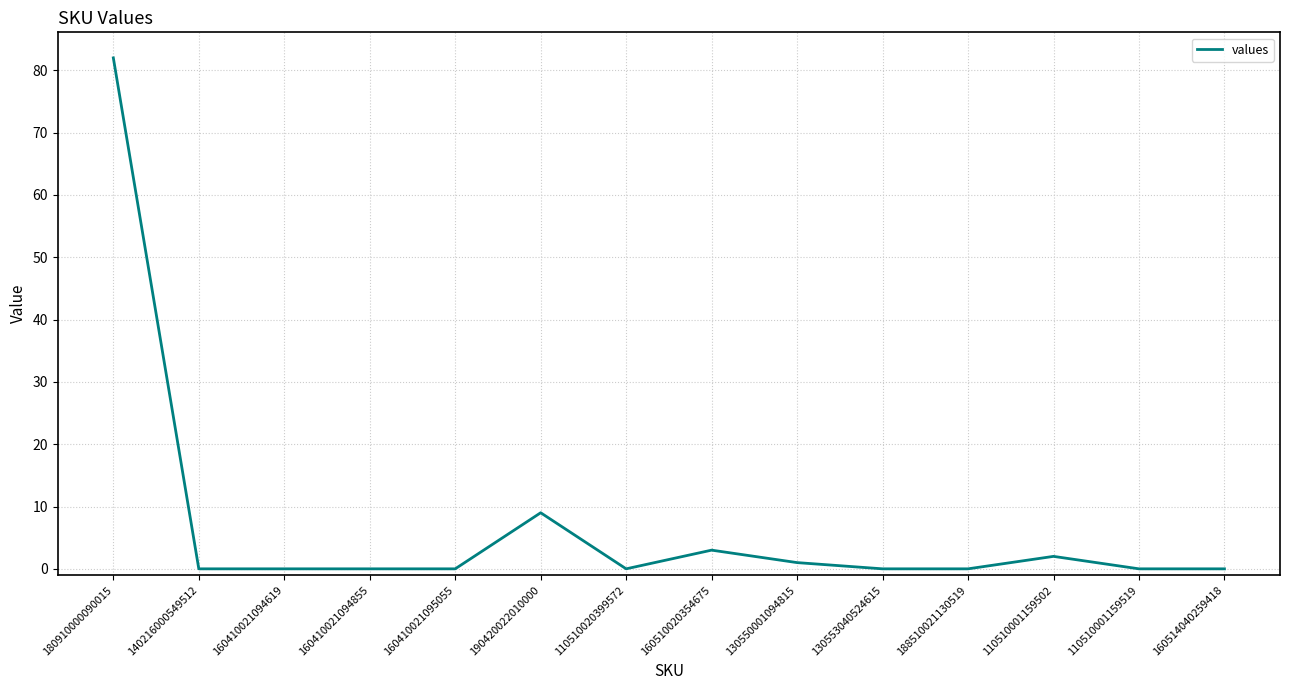

True or false: there are more than 0 points higher than both neighbors.

True